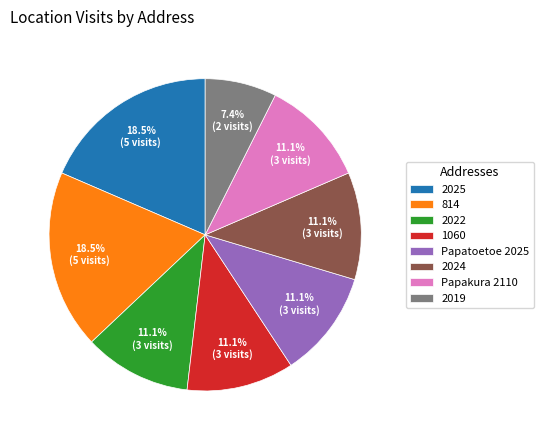

Which category has the smallest portion of the pie?

2019